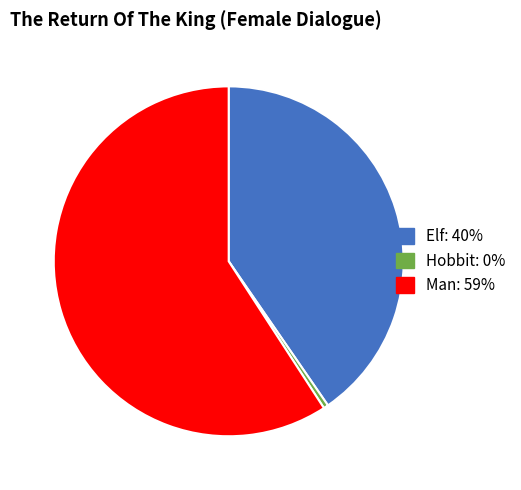

Rank the categories by value from highest to lowest.

Man, Elf, Hobbit